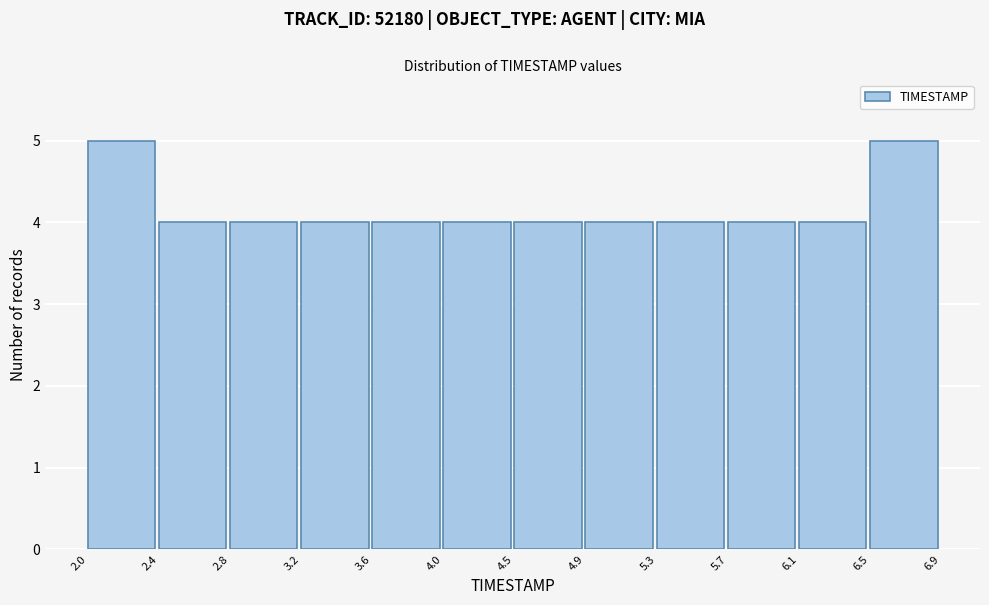

What is the height of the bar covering 2.0 to 2.4 on the x-axis? The values are not printed on the chart, so give them approximately, as read against the axis.

5